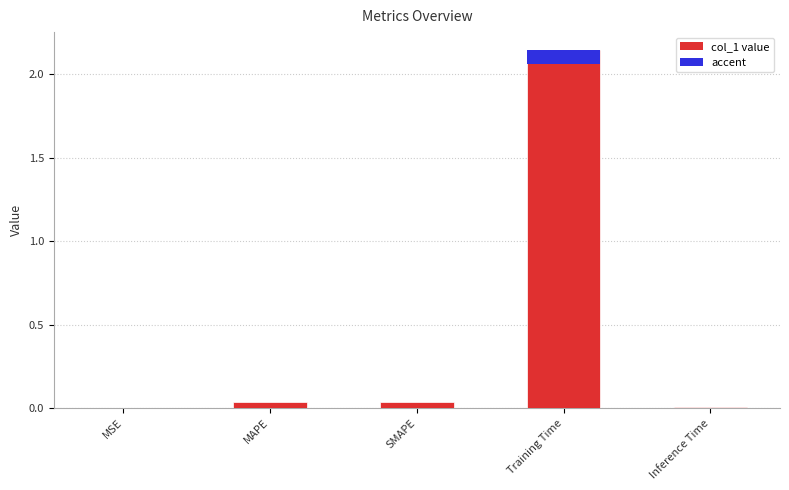

Reading right to left, what are all the values shown in this chart?

0.0	2.1	0.0	0.0	0.0